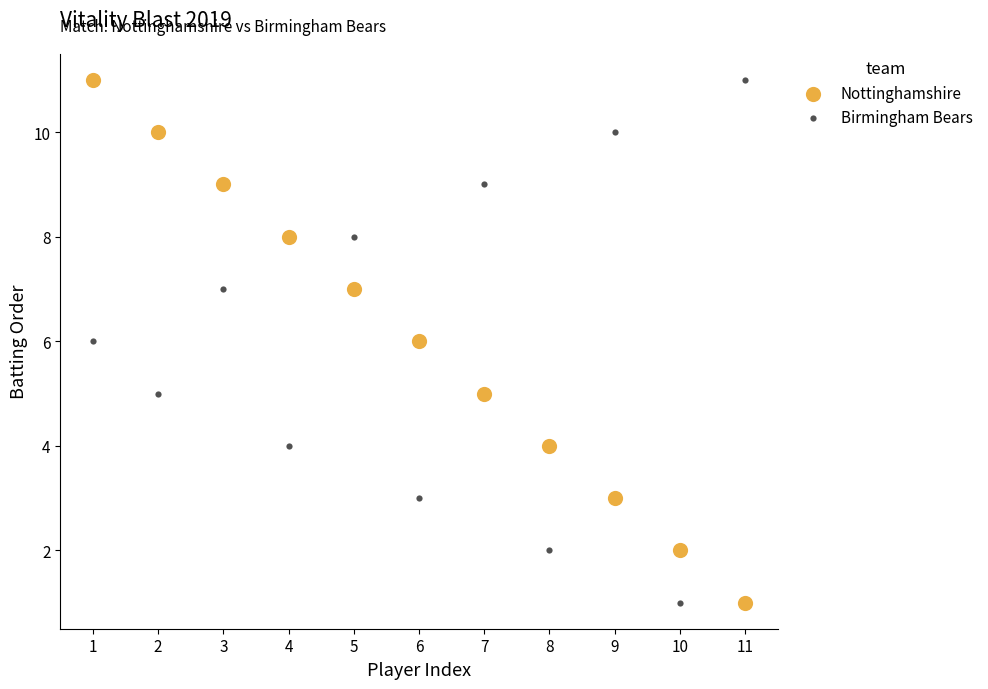

What is the X range (max minus min) for the scatter plot?

10